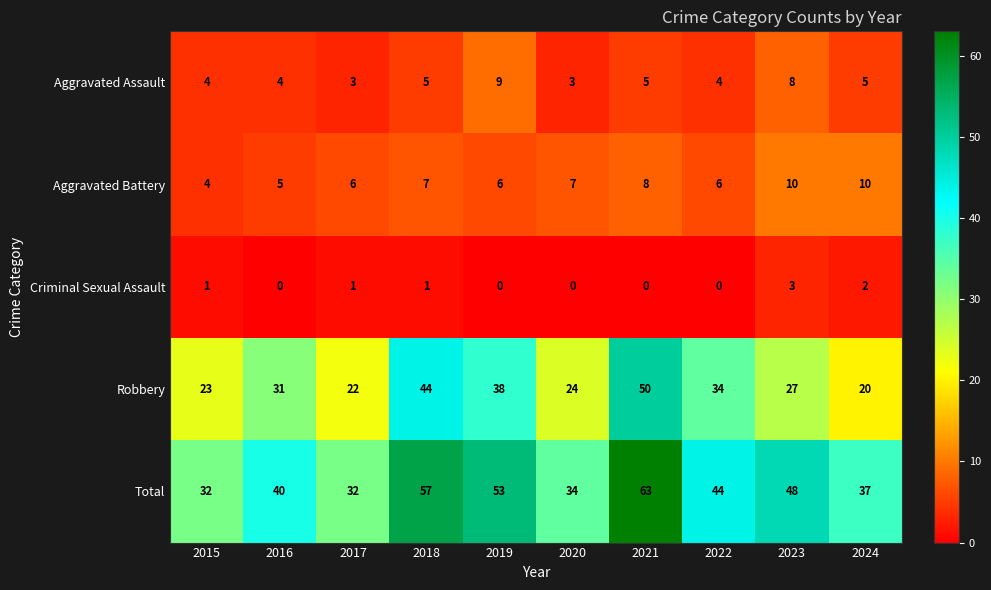

Is it true that Aggravated Assault equals 9 at 2019?

True